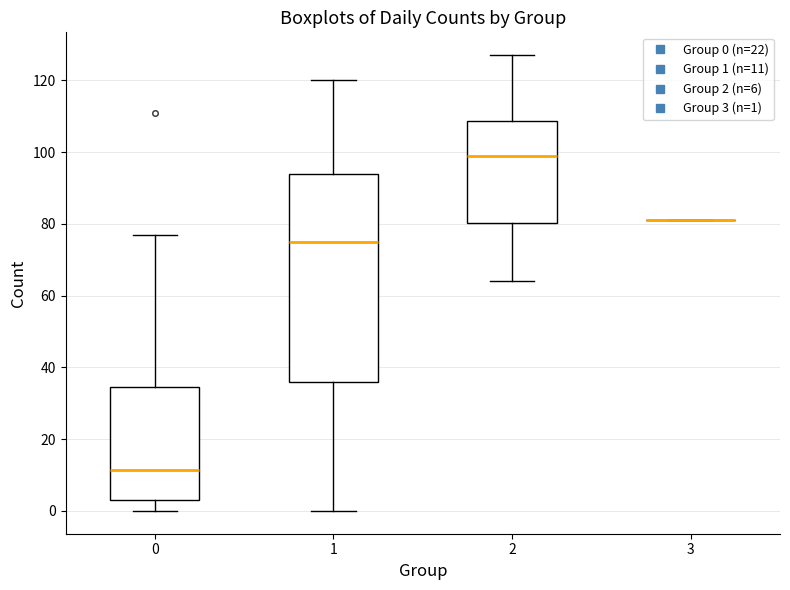

Reading left to right, read every box against the y-axis: the position of its median line, the range the box covers, and the ends of its whiskers. The values are not printed on the chart, so give them approximately, as read against the axis.

0: median 12, box 4 to 34, whiskers 0 to 78
1: median 76, box 36 to 94, whiskers 0 to 120
2: median 100, box 80 to 108, whiskers 64 to 128
3: box collapsed to a line at 82, whiskers 82 to 82